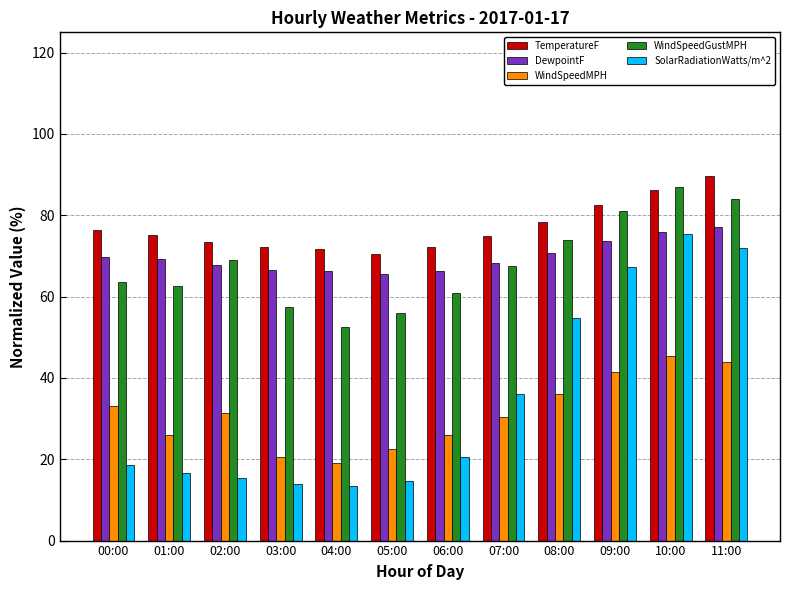

What is the difference between the maximum and minimum values in the TemperatureF series?

19.2